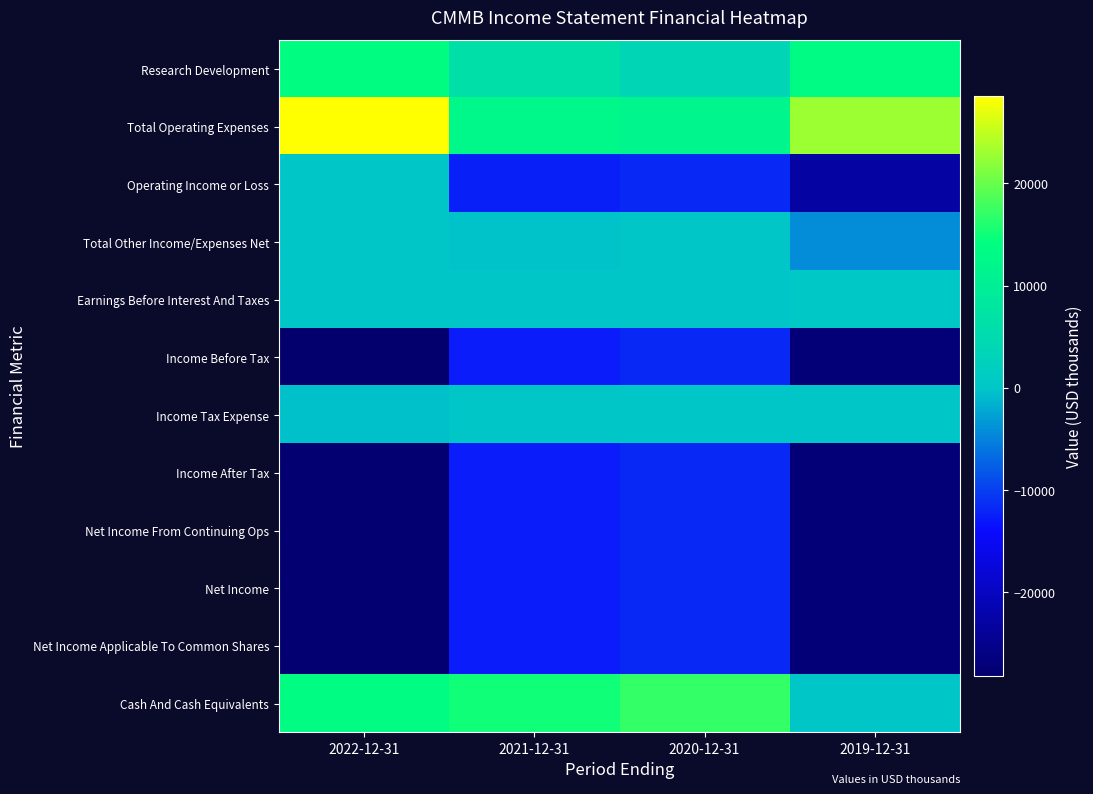

Reading left to right, transcribe all the data shown in this chart.

Research Development: 2022-12-31=13900	2021-12-31=6300	2020-12-31=3800	2019-12-31=13300
Total Operating Expenses: 2022-12-31=28500	2021-12-31=12400	2020-12-31=11700	2019-12-31=22900
Operating Income or Loss: 2022-12-31=0	2021-12-31=-12400	2020-12-31=-11700	2019-12-31=-22900
Total Other Income/Expenses Net: 2022-12-31=0	2021-12-31=-100	2020-12-31=100	2019-12-31=-4200
Earnings Before Interest And Taxes: 2022-12-31=100	2021-12-31=0	2020-12-31=0	2019-12-31=300
Income Before Tax: 2022-12-31=-28200	2021-12-31=-12500	2020-12-31=-11600	2019-12-31=-27100
Income Tax Expense: 2022-12-31=-500	2021-12-31=0	2020-12-31=0	2019-12-31=0
Income After Tax: 2022-12-31=-27600	2021-12-31=-12500	2020-12-31=-11600	2019-12-31=-27100
Net Income From Continuing Ops: 2022-12-31=-27600	2021-12-31=-12500	2020-12-31=-11600	2019-12-31=-27100
Net Income: 2022-12-31=-27600	2021-12-31=-12500	2020-12-31=-11600	2019-12-31=-27100
Net Income Applicable To Common Shares: 2022-12-31=-27600	2021-12-31=-12500	2020-12-31=-11600	2019-12-31=-27100
Cash And Cash Equivalents: 2022-12-31=13500	2021-12-31=15200	2020-12-31=17100	2019-12-31=0